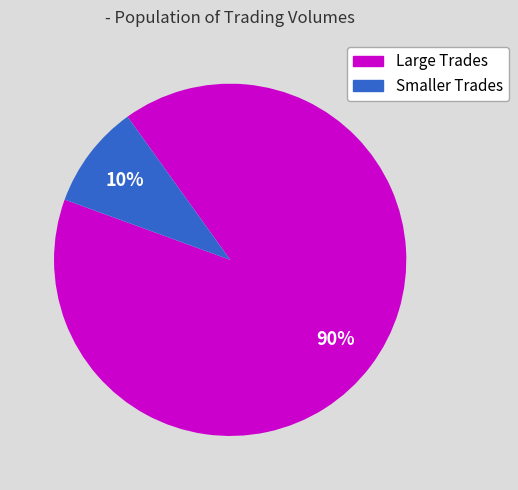

Is there any slice that represents more than half of the pie?

Yes